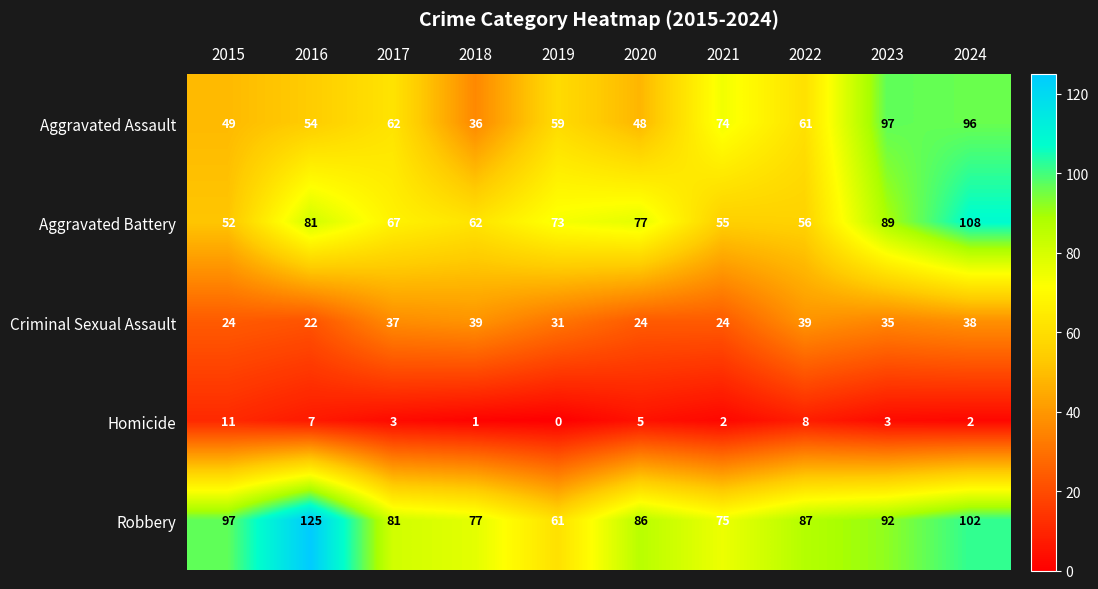

True or false: Aggravated Assault has a value of 74 at 2021.

True